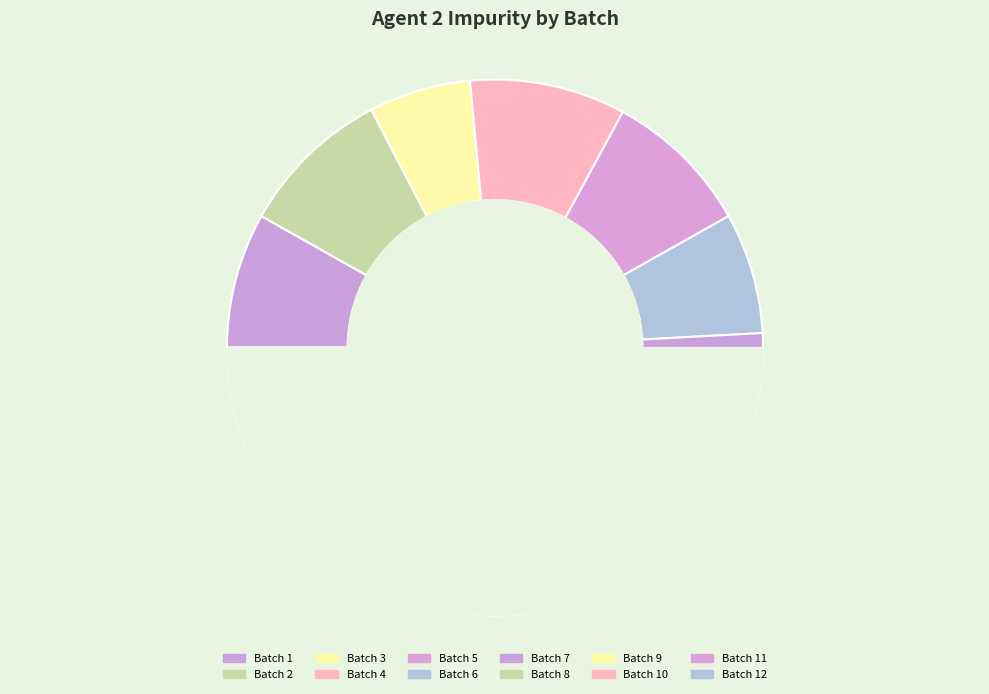

Combined, do 12 and 5 account for over 50%?

No